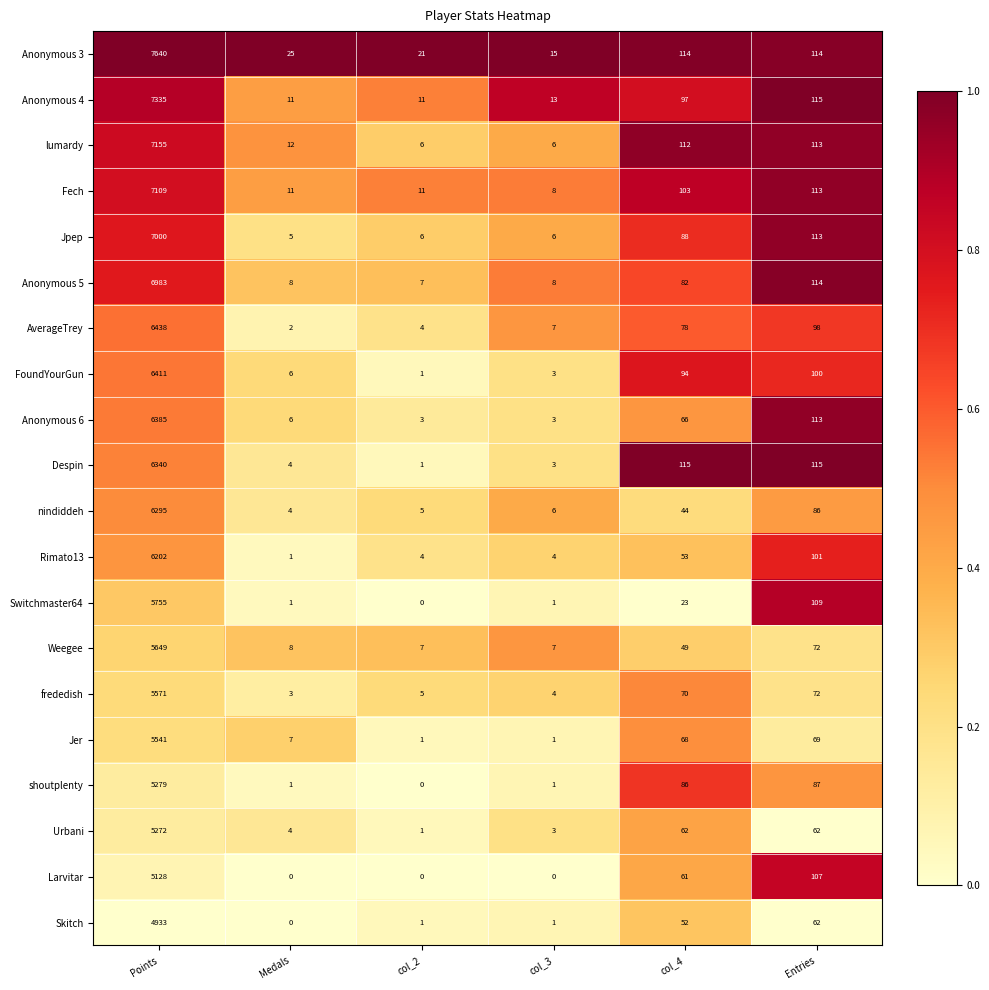

What is the total value across all series at Points?

124421